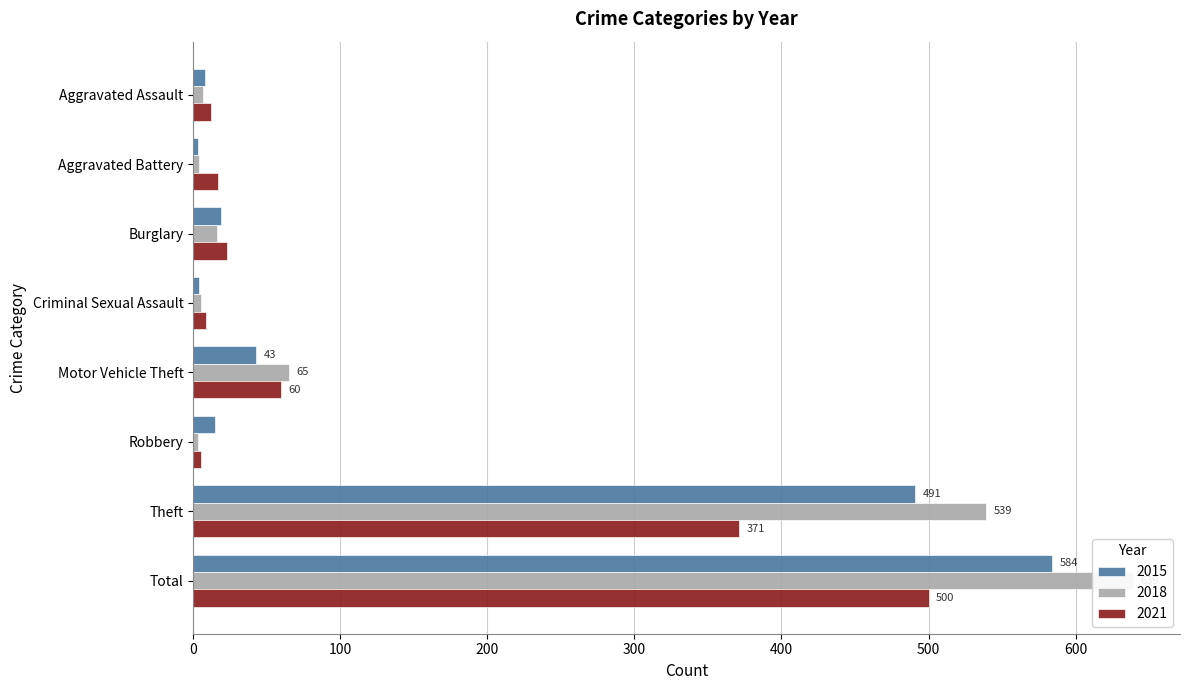

How many values in the 2021 series are below 23?

4